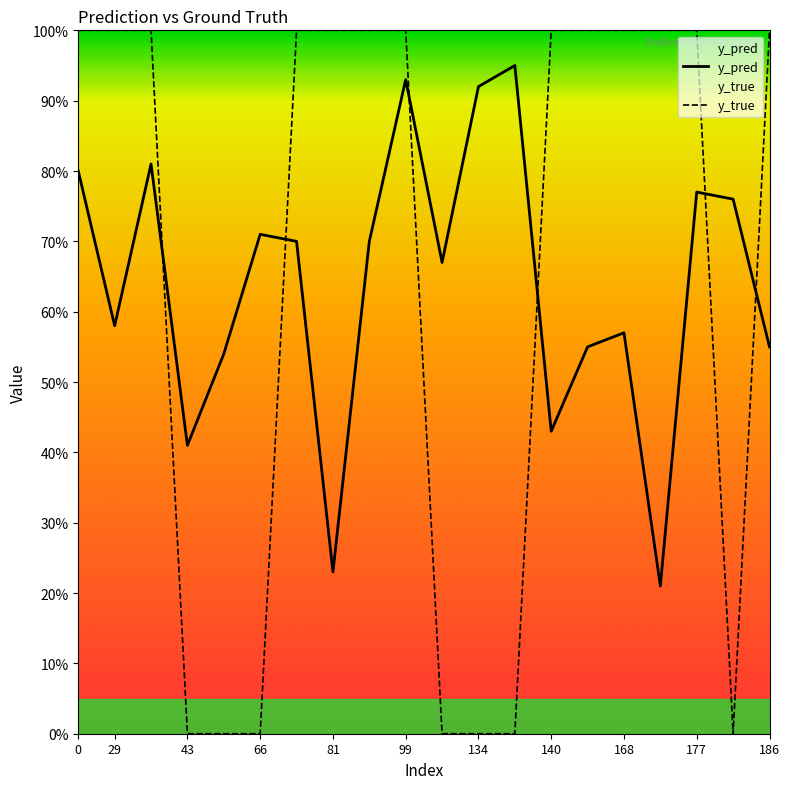

True or false: y_true has a value of 0.0 at 43.

True